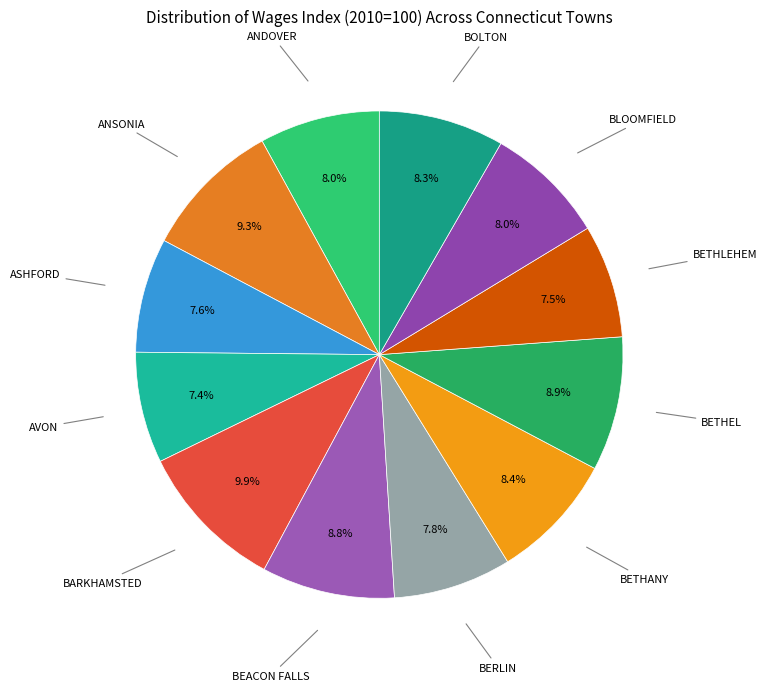

Which slice is the largest?

BARKHAMSTED